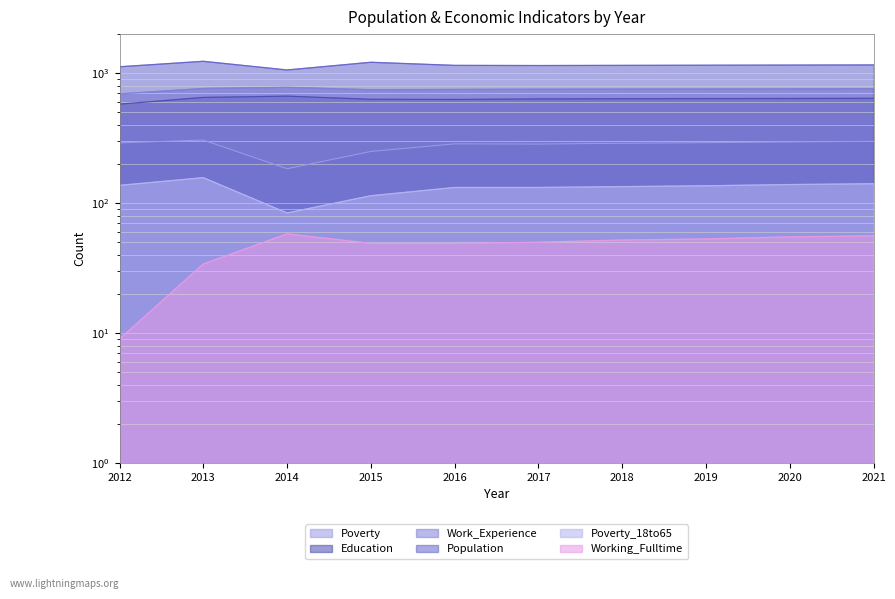

Which series has the largest range (max minus min)?

Population